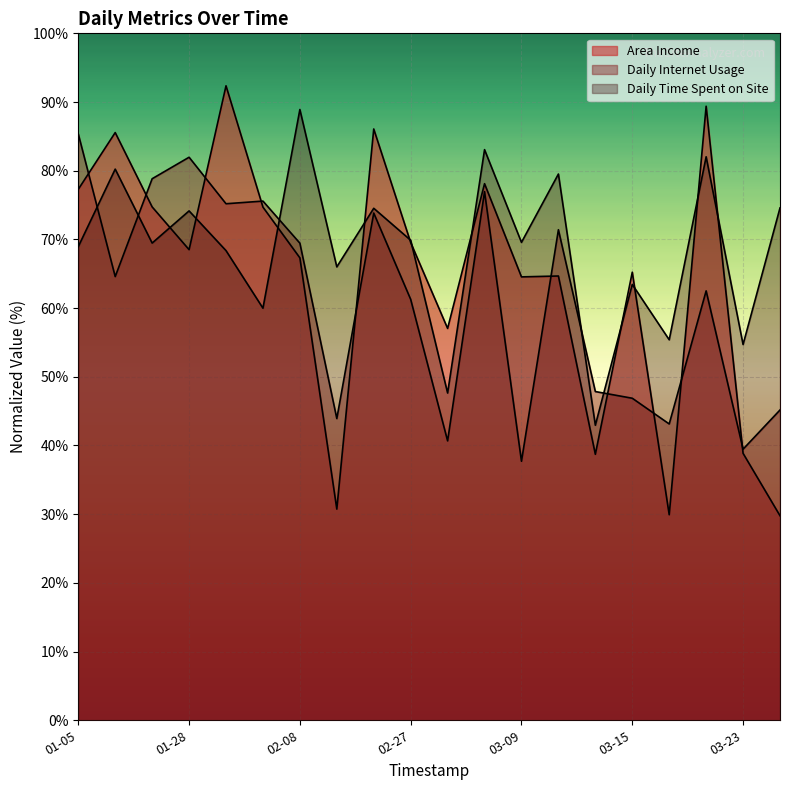

Which series ends up on top after the final intersection of Area Income and Daily Internet Usage?

Daily Internet Usage